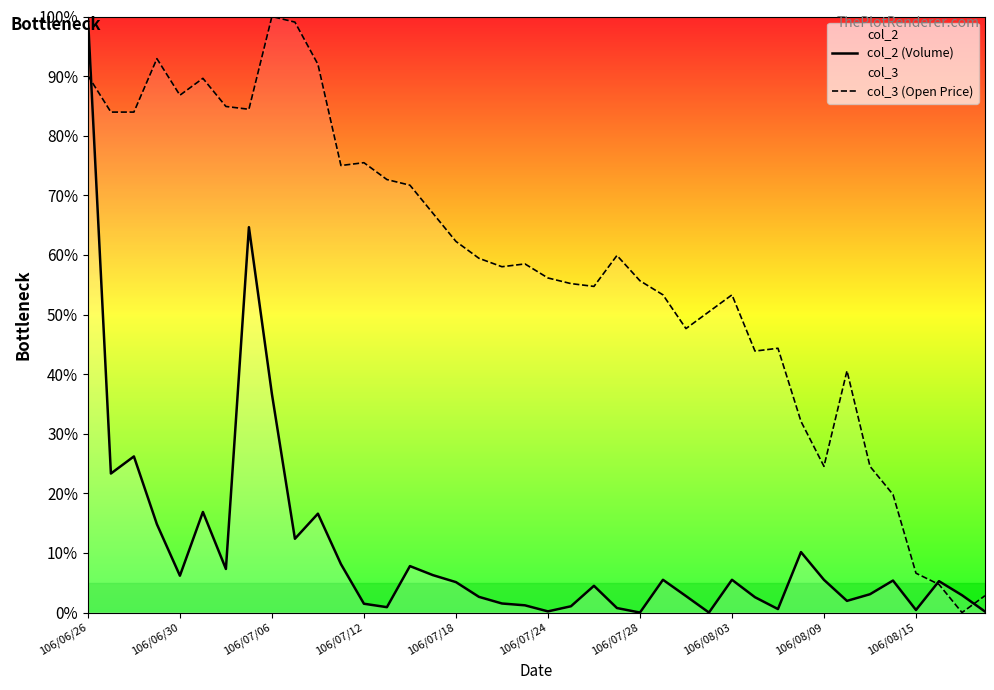

How many intersections are there between col_3 (Open Price) and col_2 (Volume)?

3